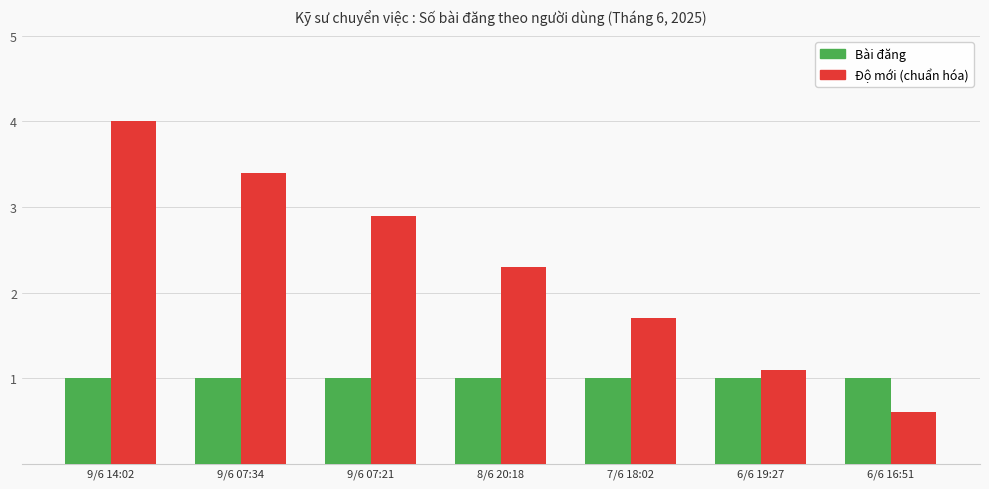

What is the label of the 7th bar from the right?

9/6 14:02